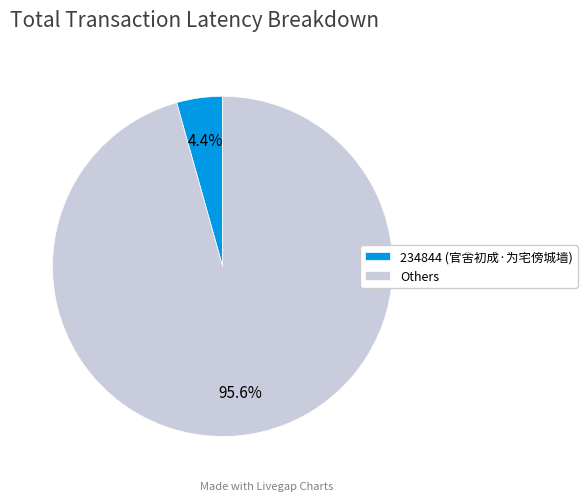

Between Others and 234844 (官舍初成·为宅傍城墙), which is larger?

Others